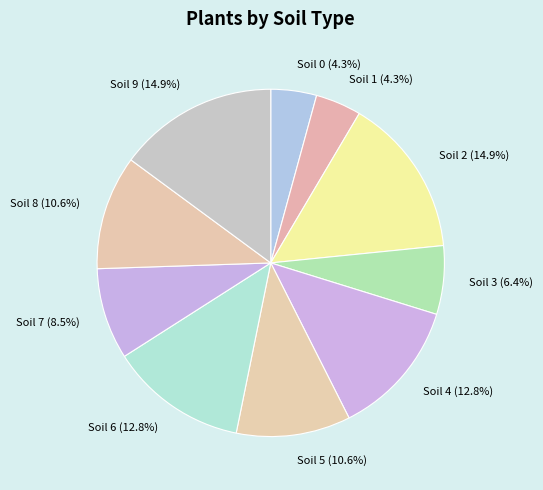

Does Soil 2 account for over 50% of the chart?

No